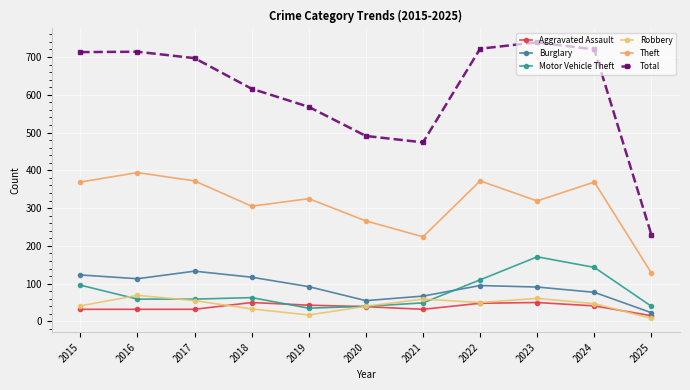

What is the sum of all Burglary values?

986